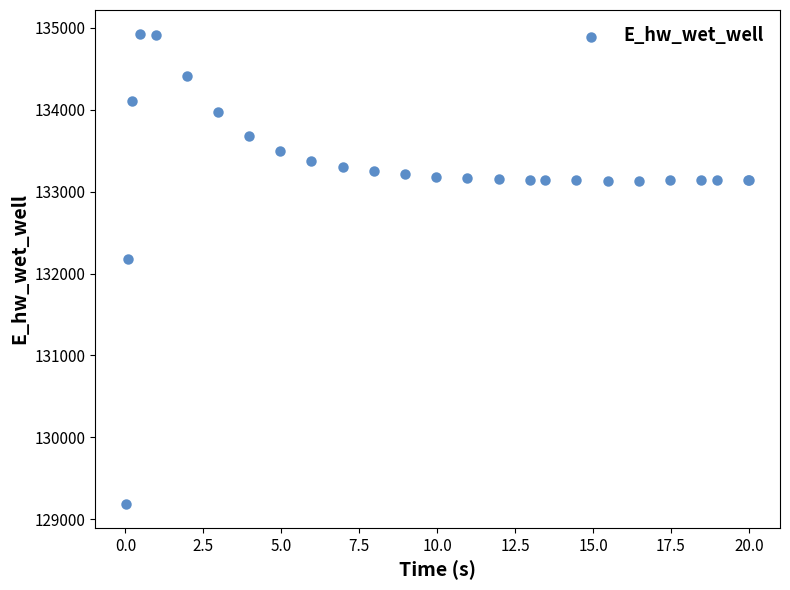

What Y value in the scatter plot is closest to 132055?

132181.4